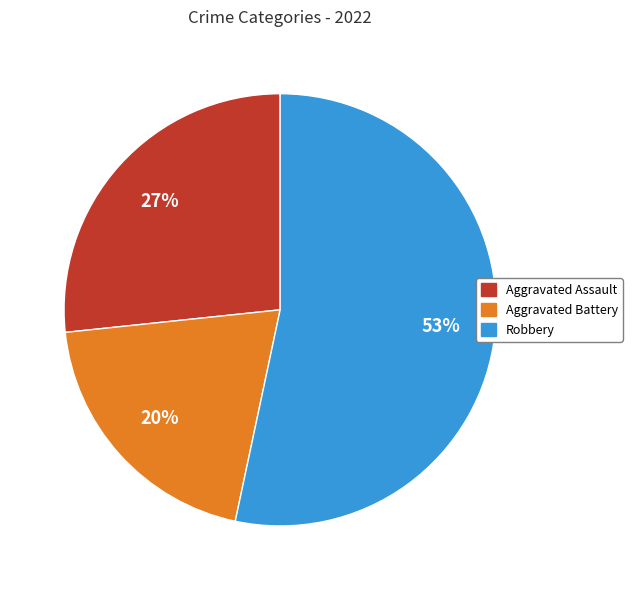

To the nearest percent, what is the difference between the largest and smallest slice percentages?

33%